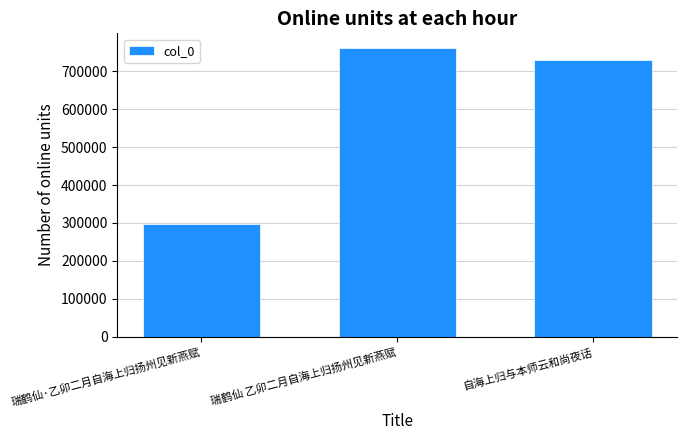

What is the label of the 1st bar from the left?

瑞鹤仙·乙卯二月自海上归扬州见新燕赋